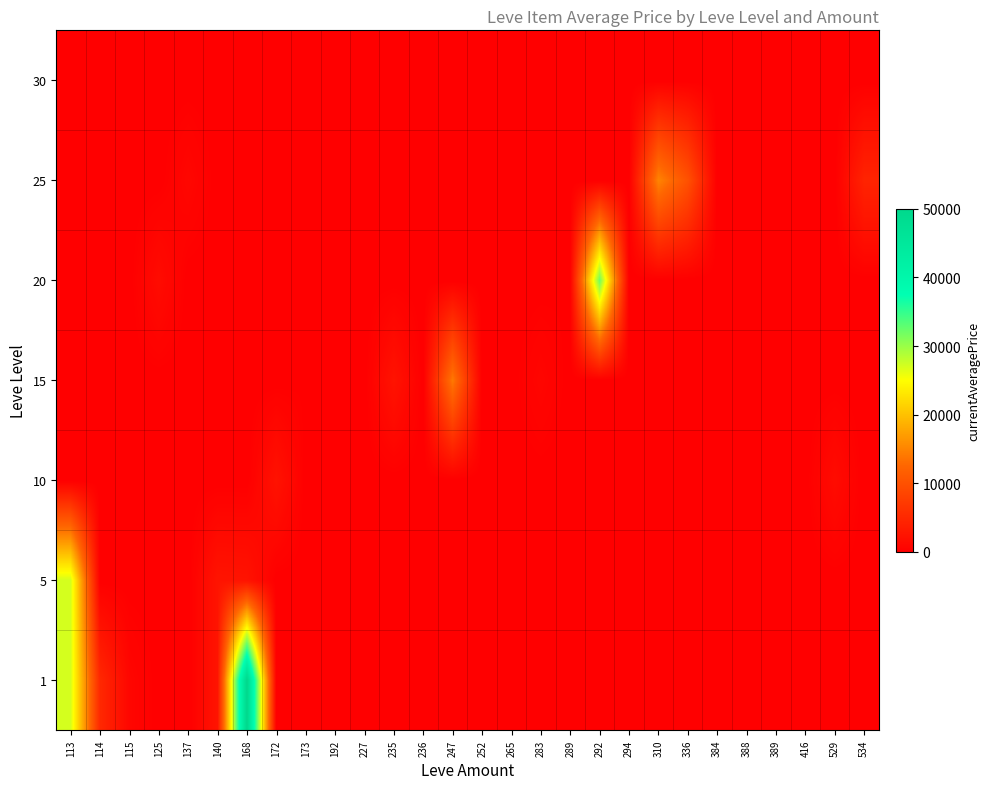

List the series in order of their peak value, highest first.

1, 20, 5, 25, 15, 10, 30